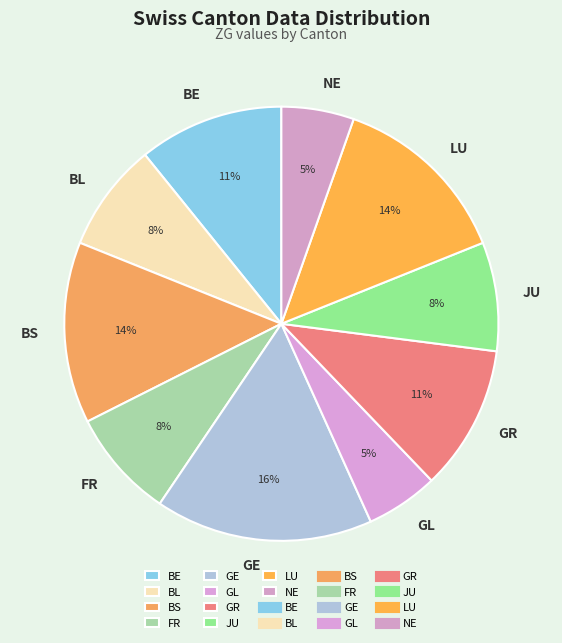

Which slice is the largest?

GE